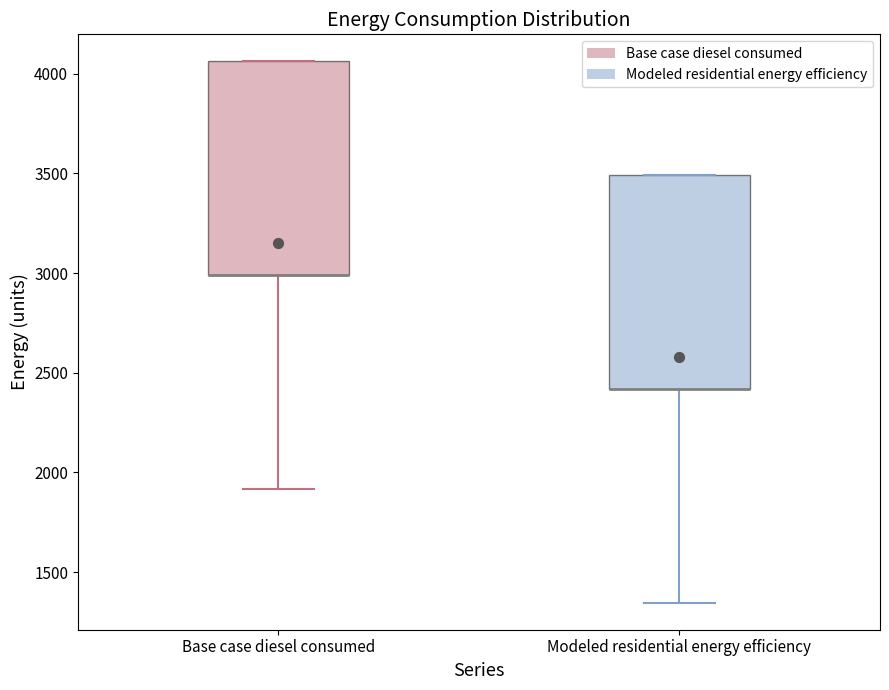

Reading left to right, transcribe this box plot: for each box, give where its median line is, the range the box spans, and where its two whiskers end, as read against the y-axis. The values are not printed on the chart, so give them approximately, as read against the axis.

Base case diesel consumed: median 3000 (drawn on the box's lower edge), box 3000 to 4050, whiskers 1900 to 4050
Modeled residential energy efficiency: median 2400 (drawn on the box's lower edge), box 2400 to 3500, whiskers 1350 to 3500